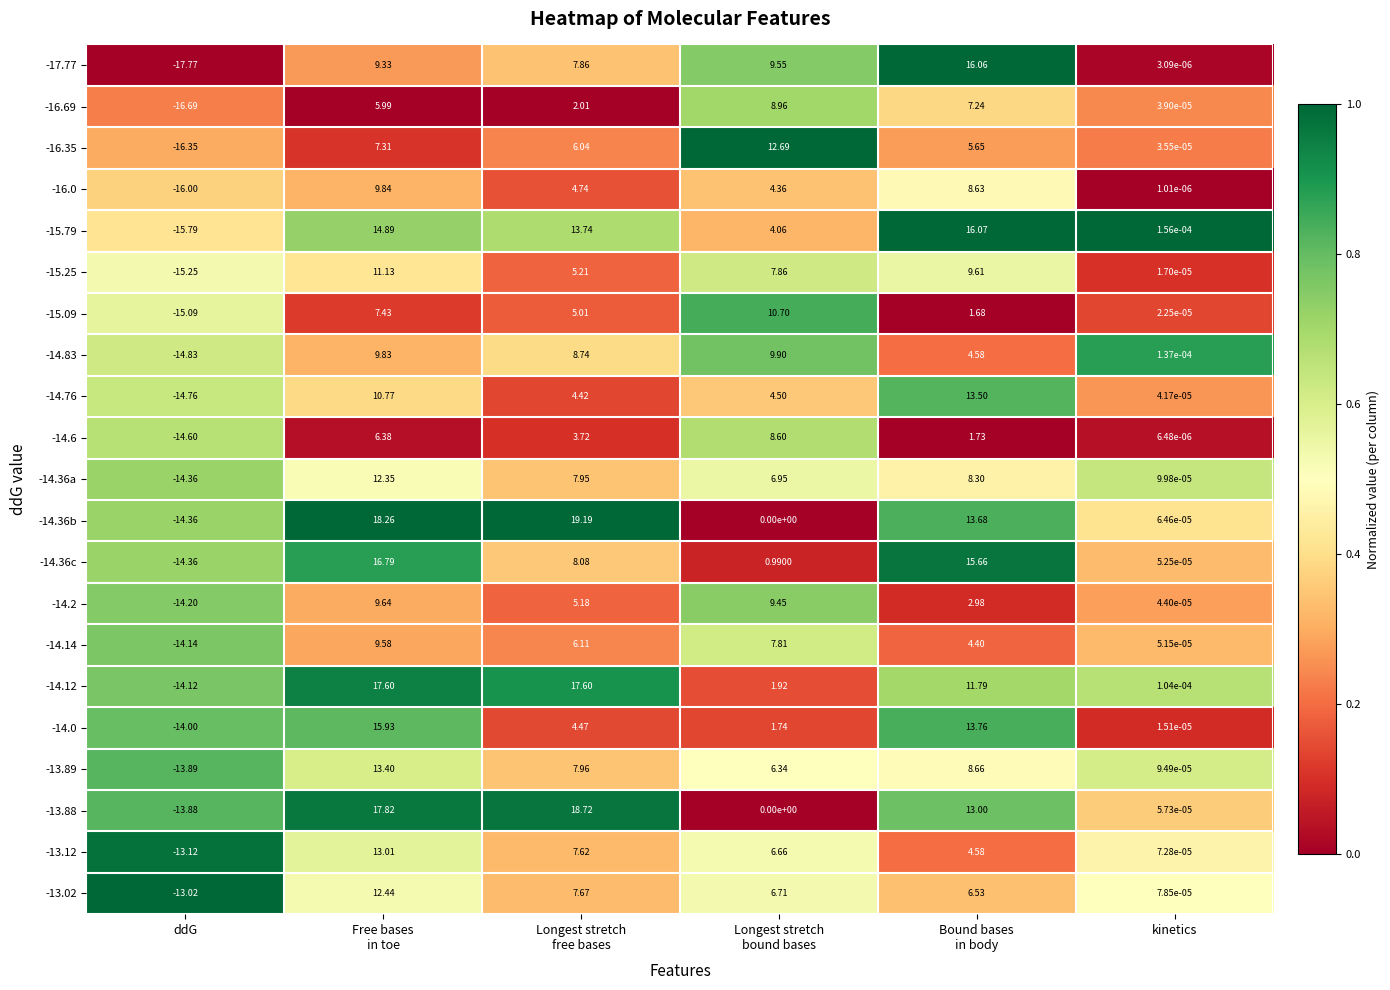

At which category is the sum across all series the highest?

Free bases
in toe